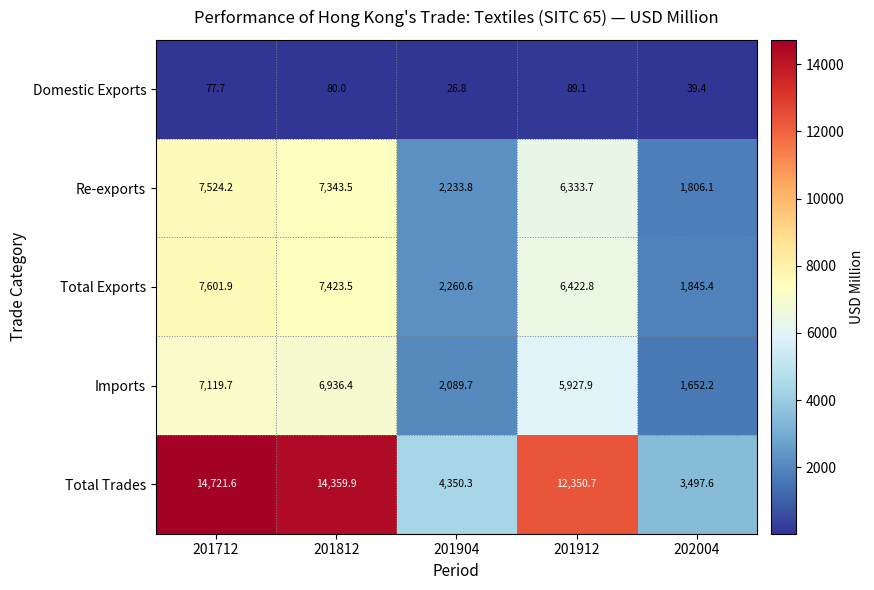

What is the sum of the Imports values at 201912 and 201712?

13047.6